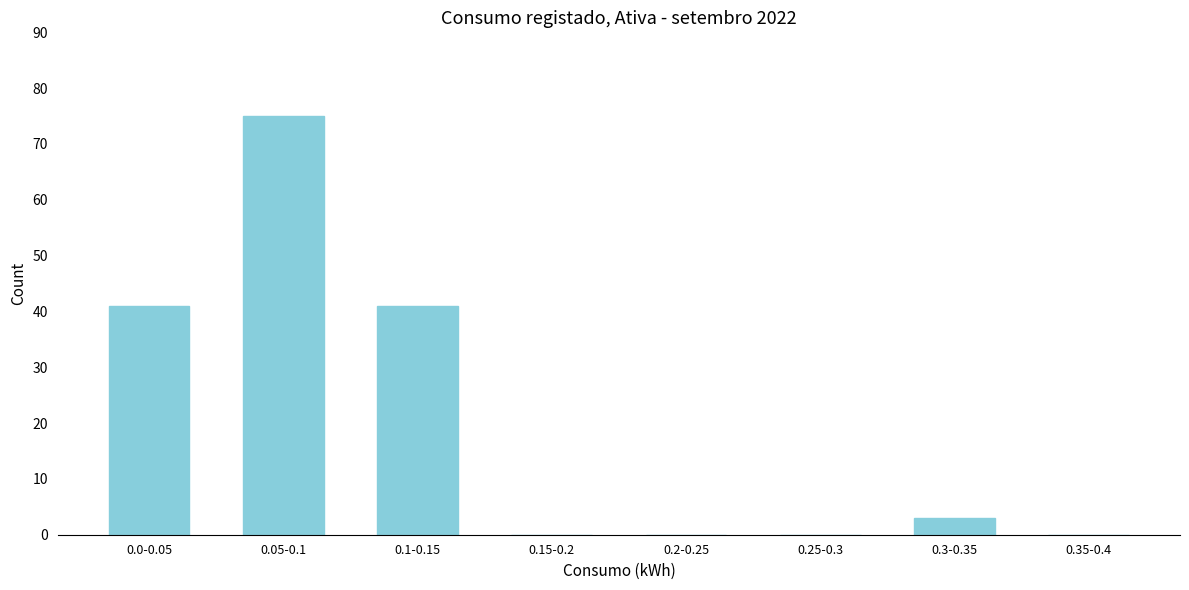

Reading right to left, extract all data points from this chart.

0.35-0.4=0	0.3-0.35=3	0.25-0.3=0	0.2-0.25=0	0.15-0.2=0	0.1-0.15=41	0.05-0.1=75	0.0-0.05=41